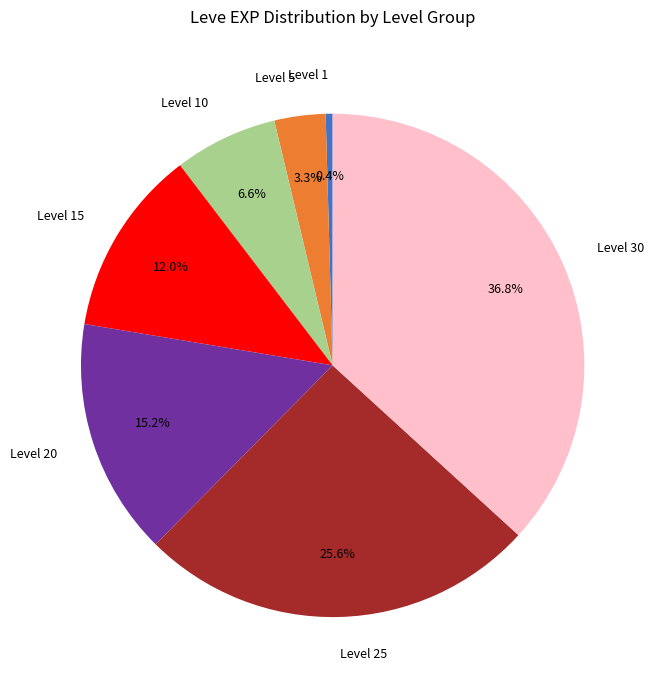

Does Level 5 account for over 50% of the chart?

No